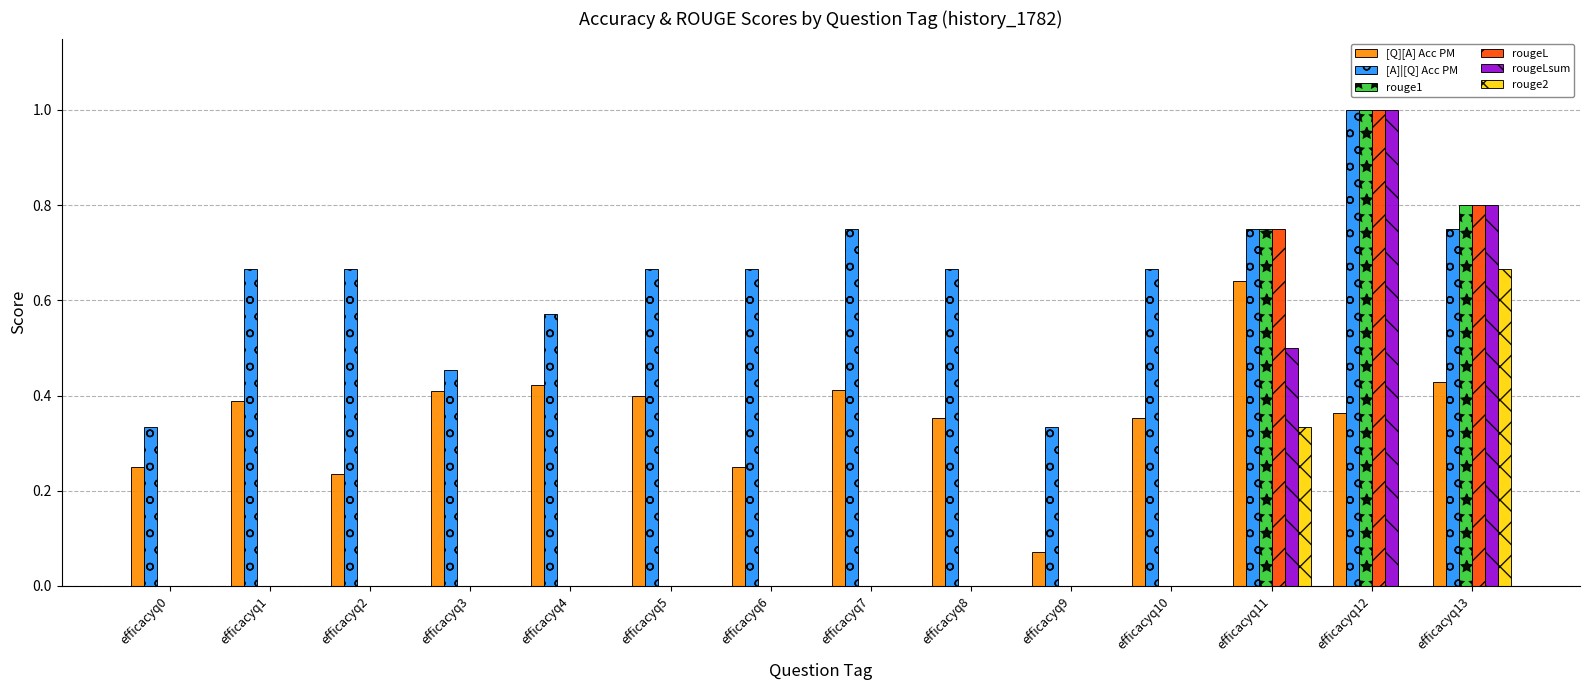

What are all the series names shown in the legend?

[Q][A] Acc PM, [A]|[Q] Acc PM, rouge1, rougeL, rougeLsum, rouge2